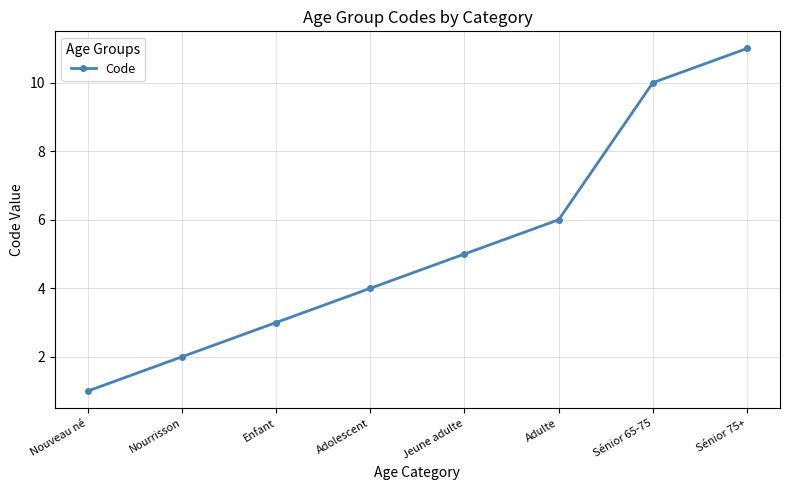

What is the difference between the maximum and minimum values?

10